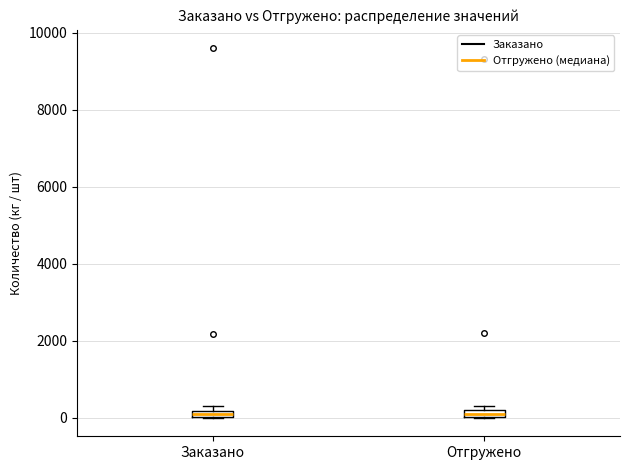

Where is the upper edge of the box for Заказано on the y-axis? The values are not printed on the chart, so give them approximately, as read against the axis.

200